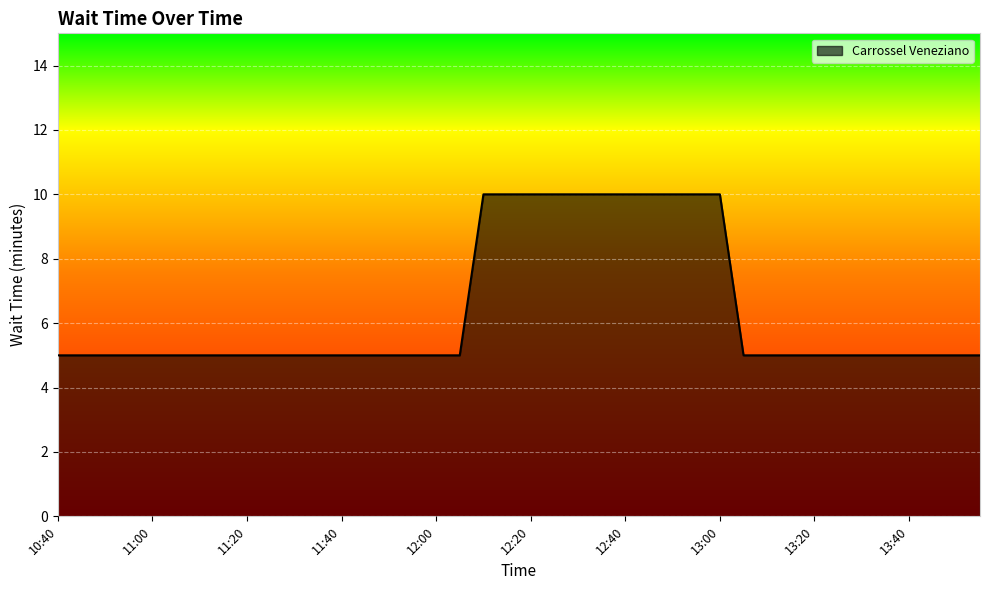

What is the difference between the maximum and minimum values?

5